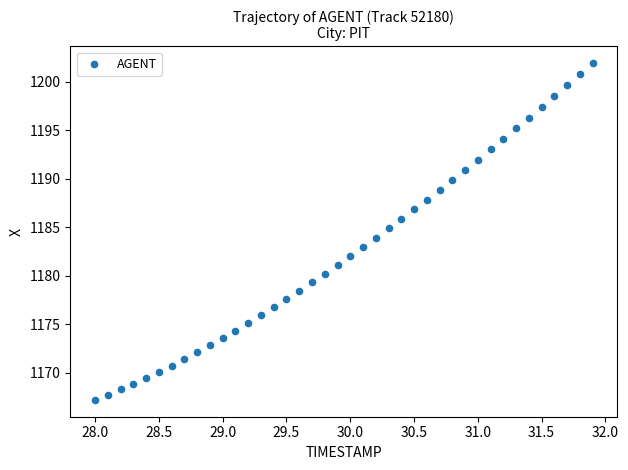

What is the range of Y values (max minus min)?

34.7